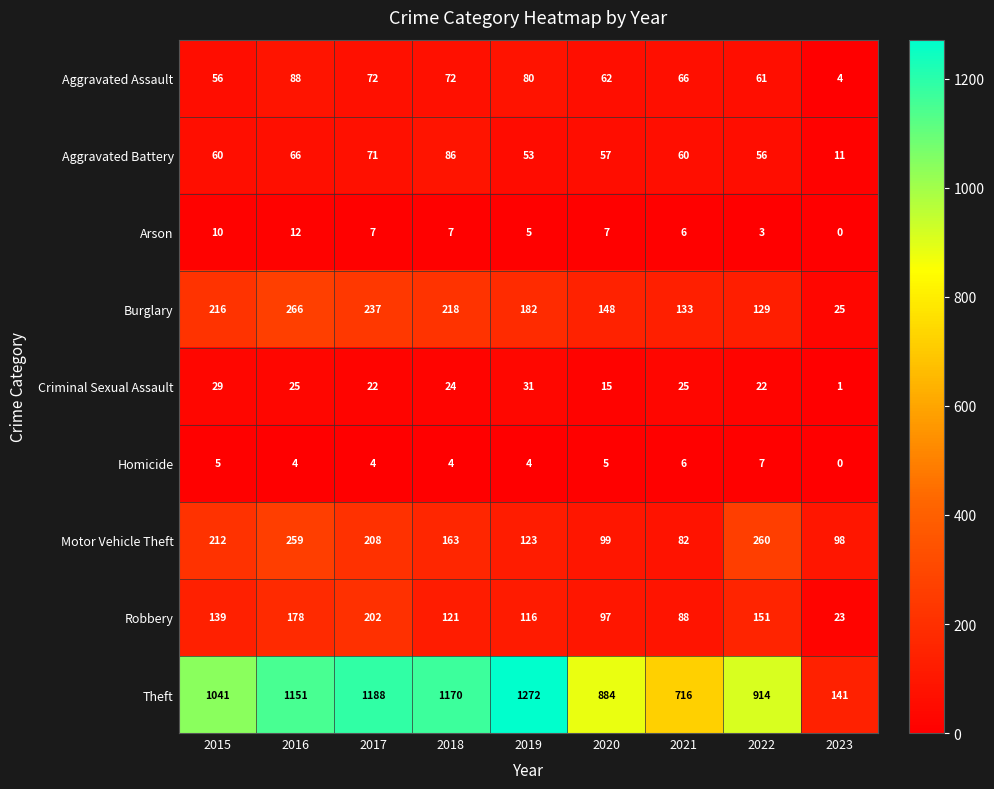

What is the difference between the highest and lowest values at 2015?

1036